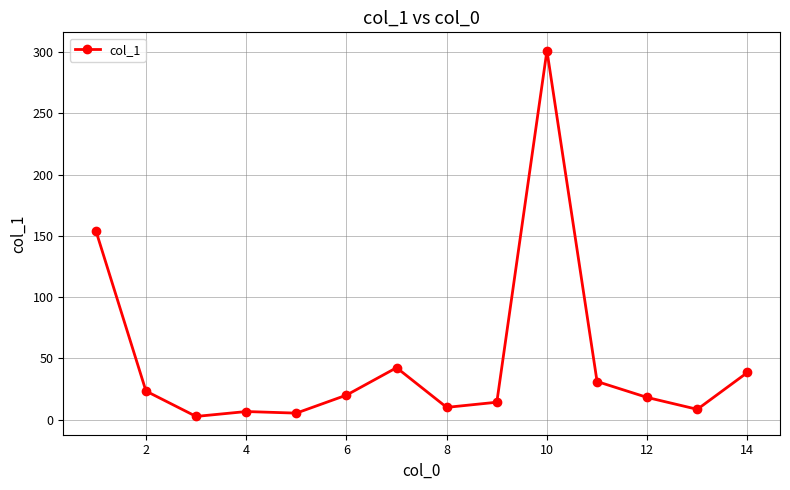

What is the smallest value displayed?

2.6